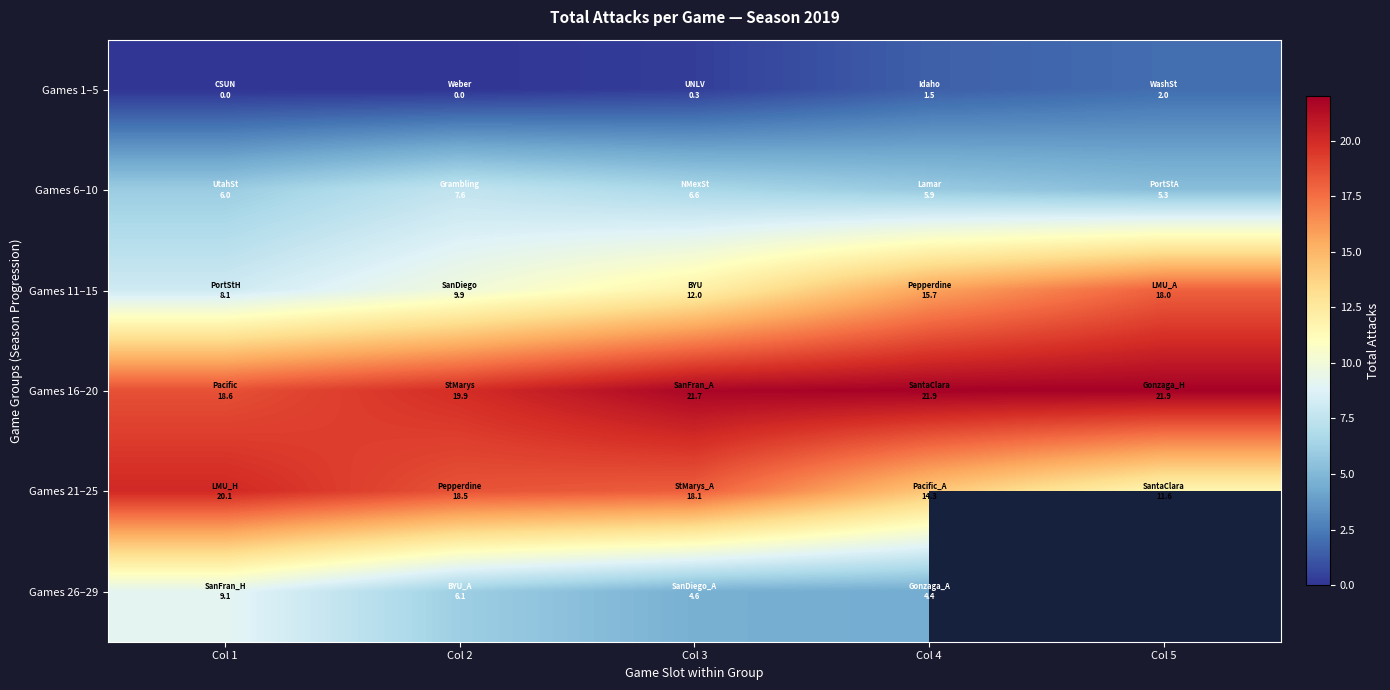

List the series in order of their overall mean, lowest first.

Games 1–5, Games 6–10, Games 11–15, Games 21–25, Games 16–20, Games 26–29